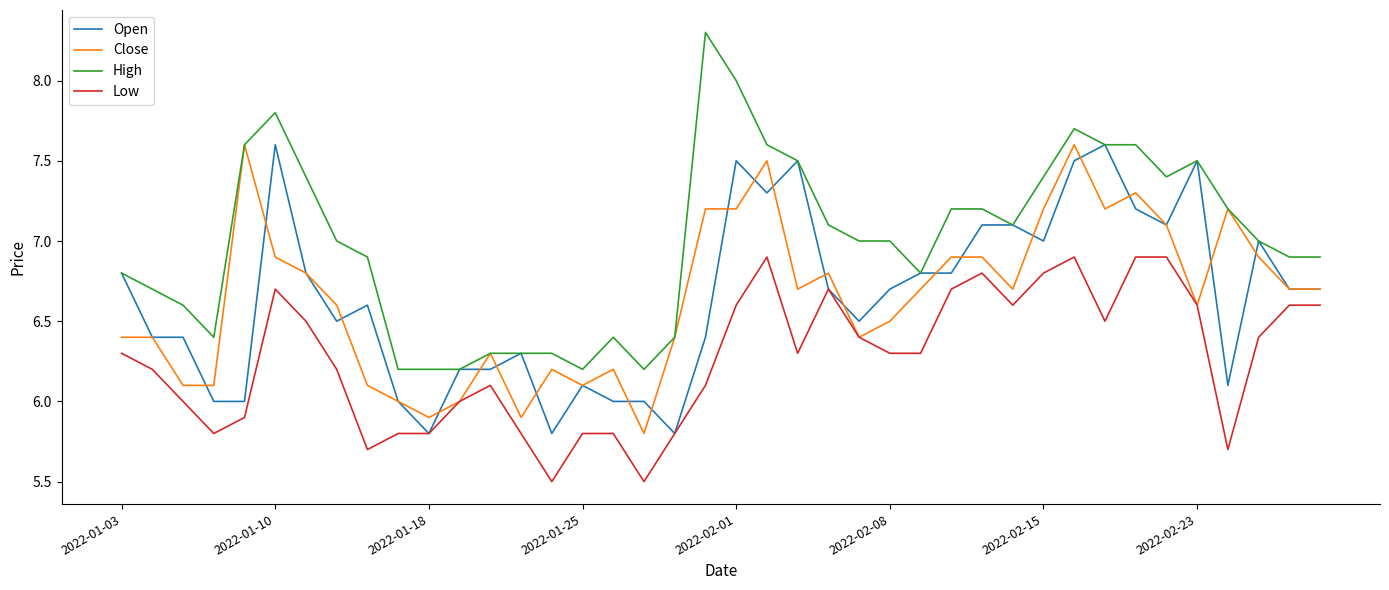

True or false: High and Low intersect in this chart.

False